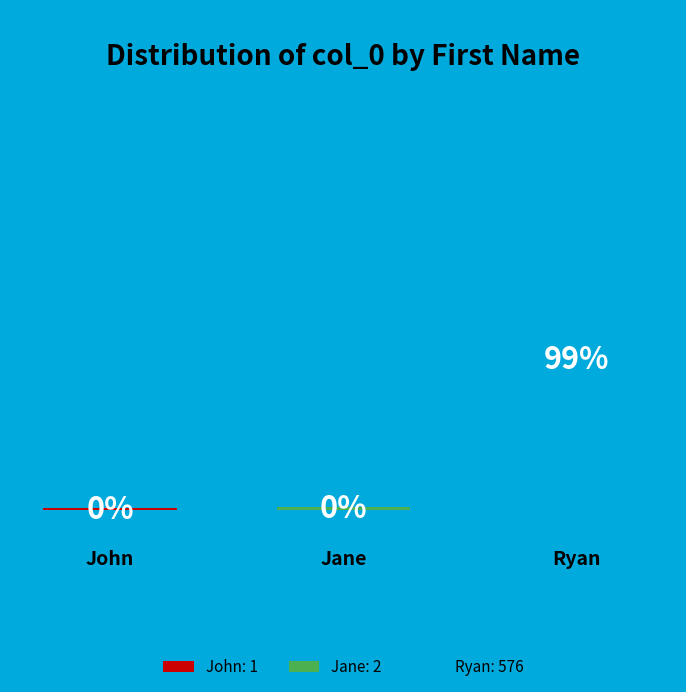

Which slice is the smallest?

John